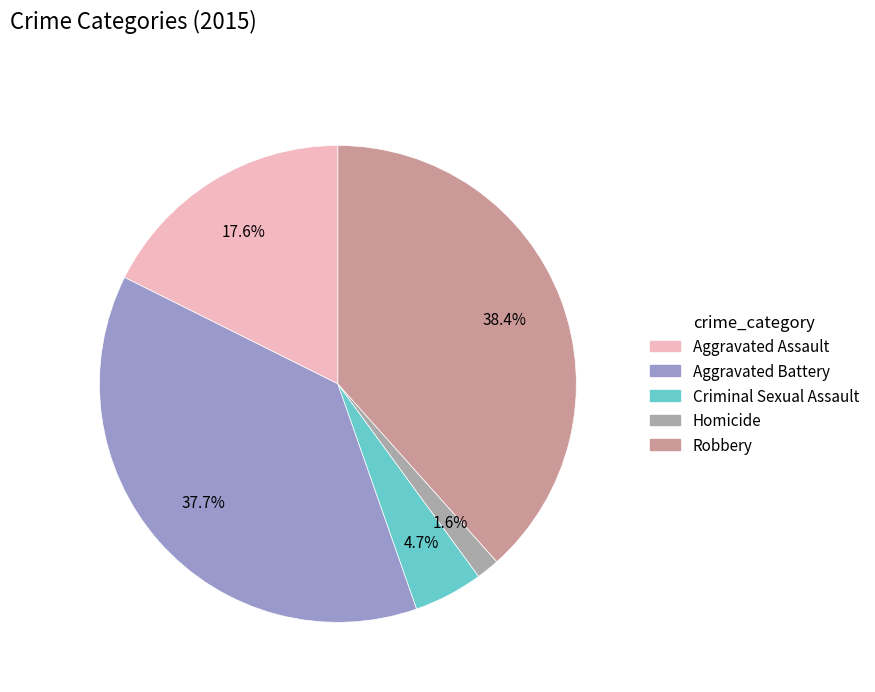

To the nearest percent, what portion does Criminal Sexual Assault represent?

5%